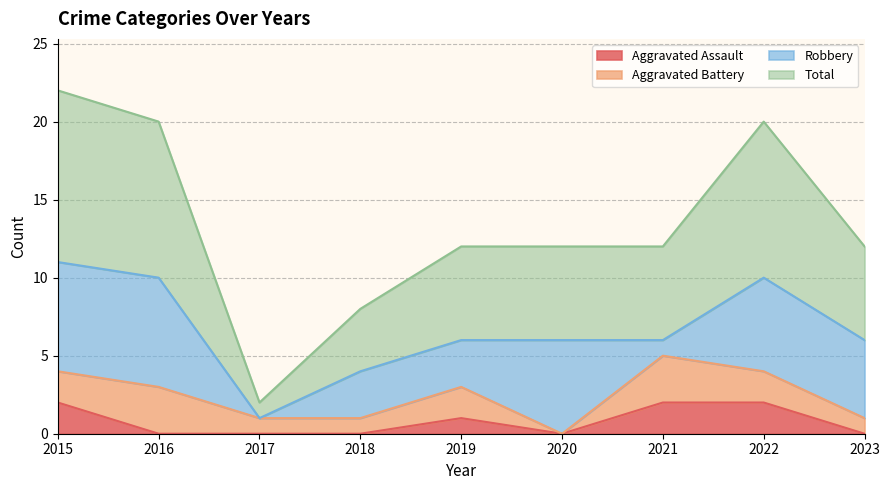

What is the average value of the Aggravated Assault series?

1